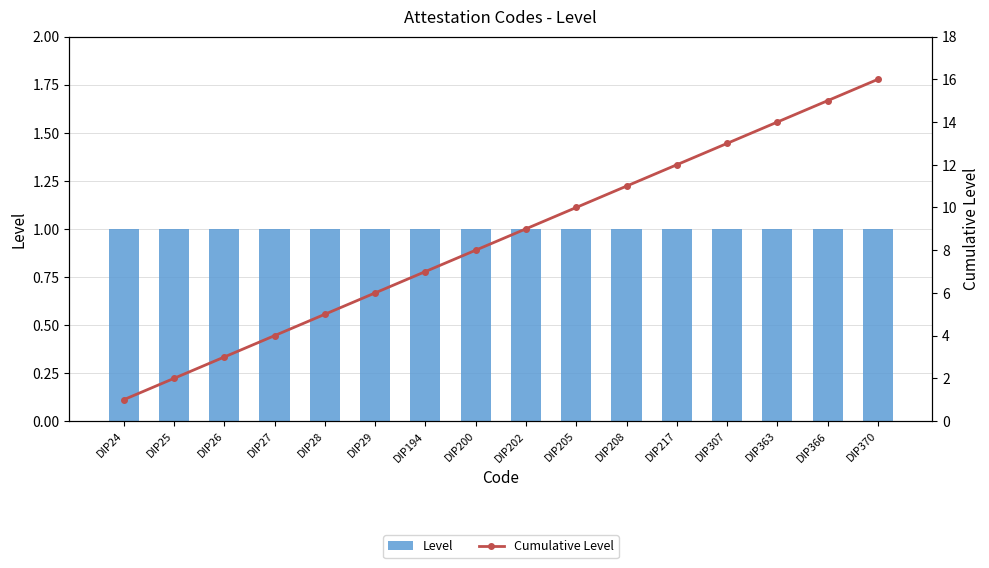

Which series has the largest total across all categories?

Cumulative Level